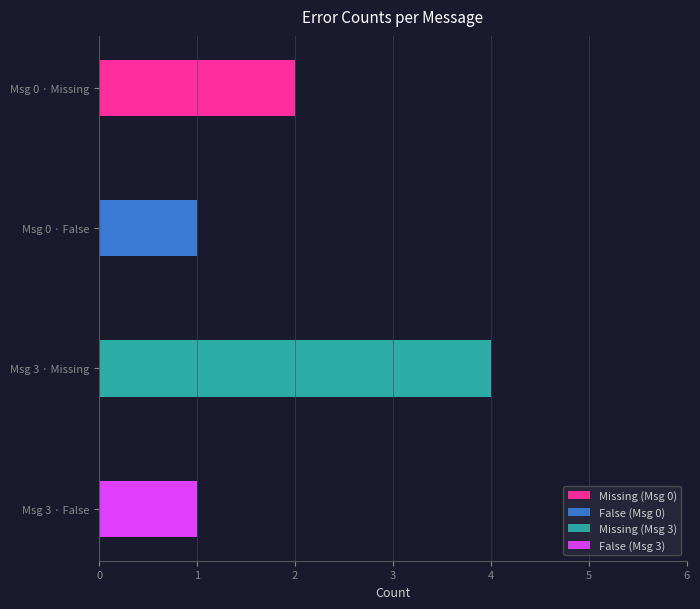

True or false: Missing (Msg 0) has a value of 4 at Msg 0 · Missing.

False